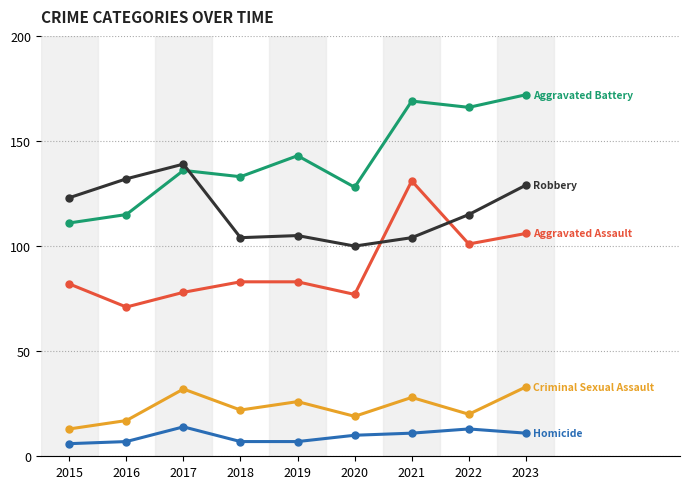

What is the maximum value shown in the chart?

172